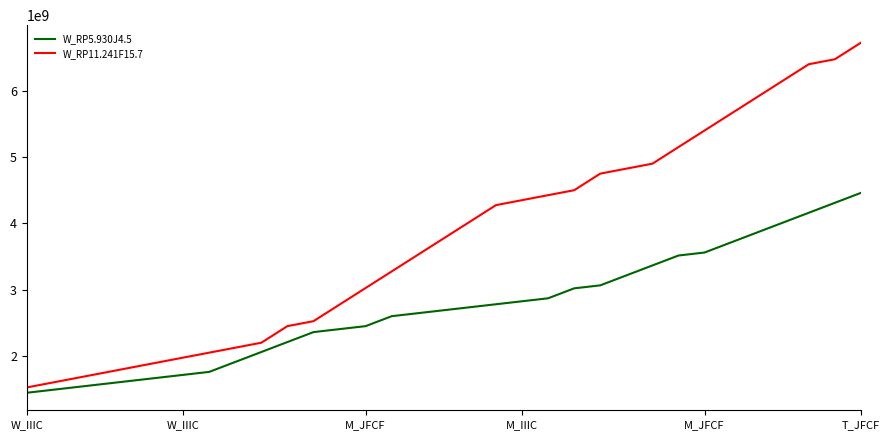

True or false: W_RP11.241F15.7 and W_RP5.930J4.5 cross at least once.

False